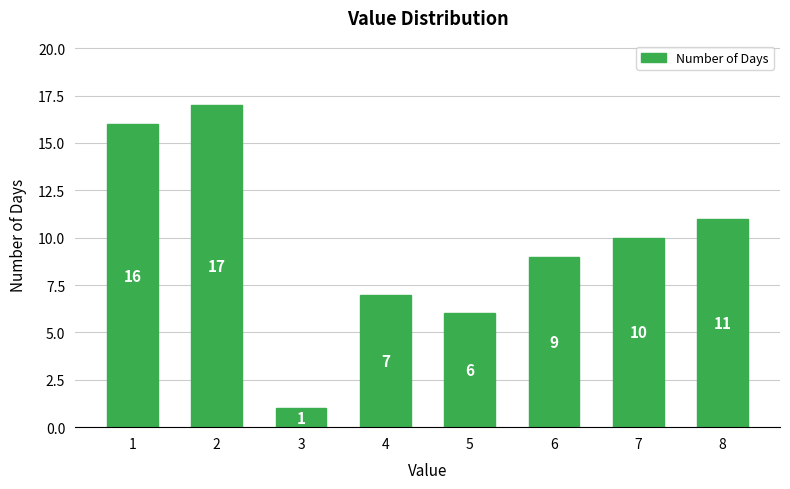

Reading left to right, what are all the values shown in this chart?

16	17	1	7	6	9	10	11